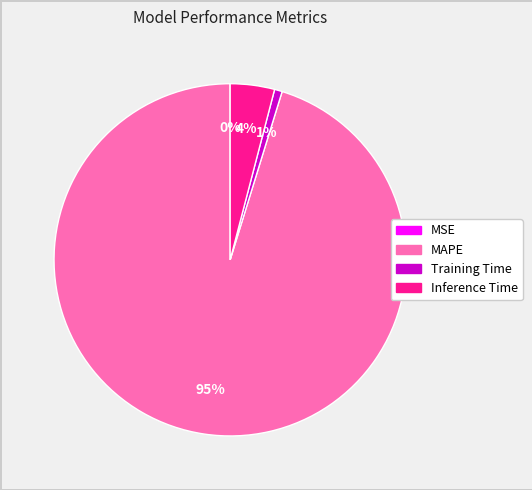

To the nearest percent, what portion does Inference Time represent?

4%